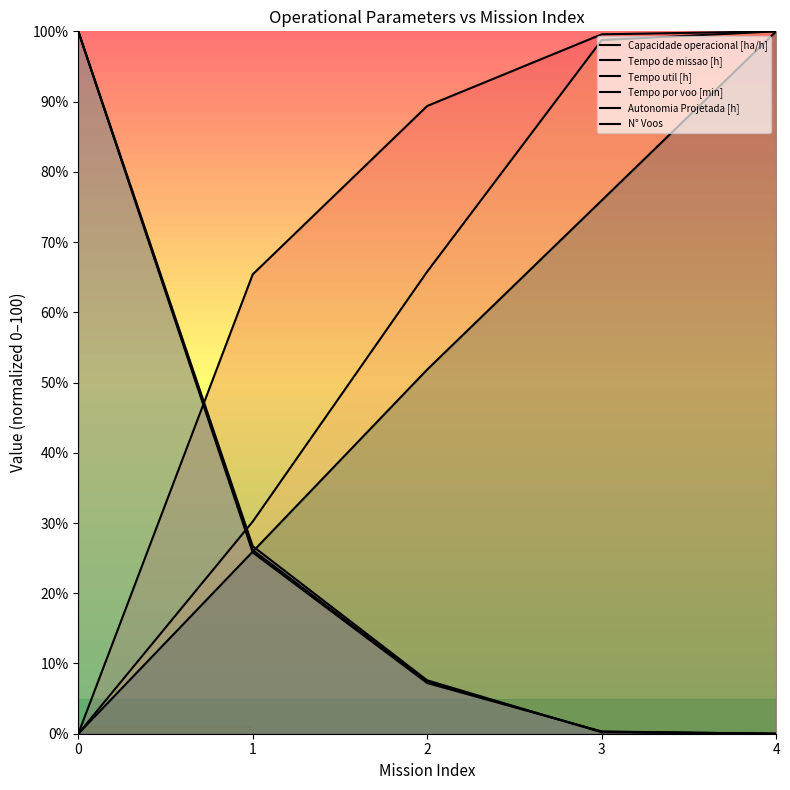

Rank the series by their maximum value, from highest to lowest.

Capacidade operacional [ha/h], Tempo de missao [h], Tempo util [h], Tempo por voo [min], Autonomia Projetada [h], N° Voos